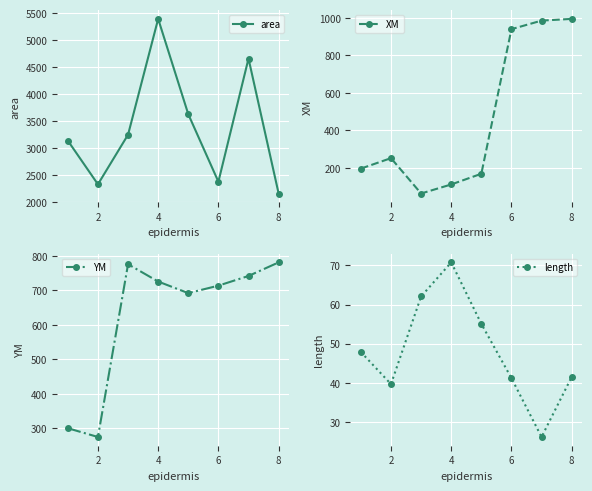

True or false: length and YM cross at least once.

False